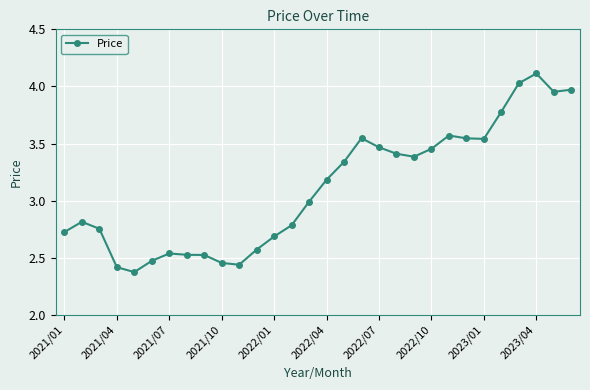

What is the sum of all values?

93.4